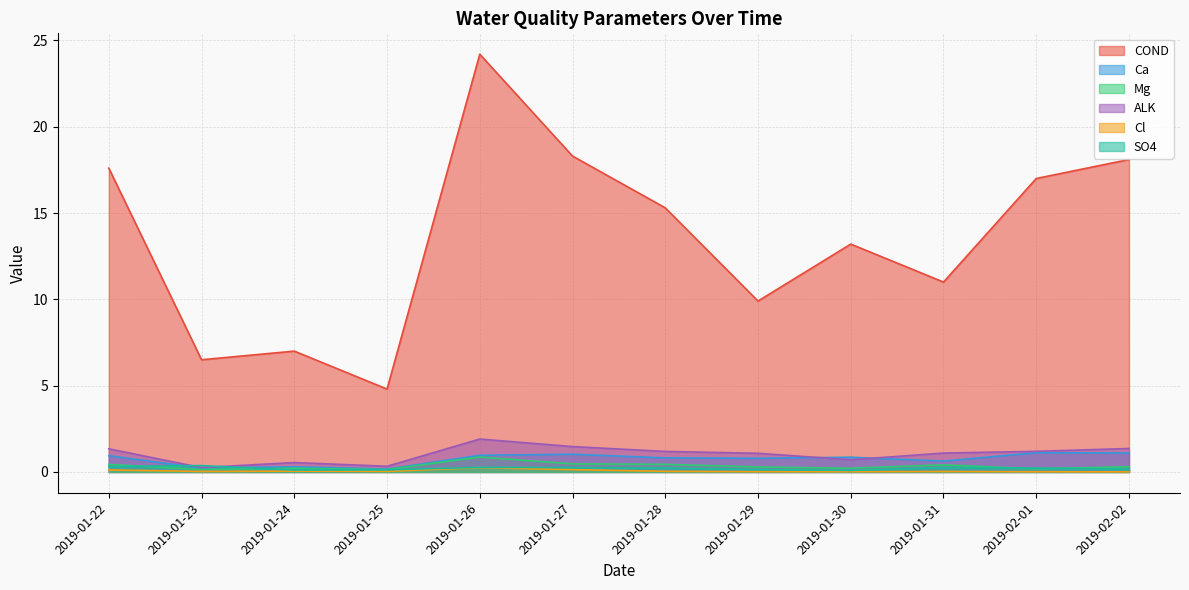

What are all the series names shown in the legend?

COND, Ca, Mg, ALK, Cl, SO4